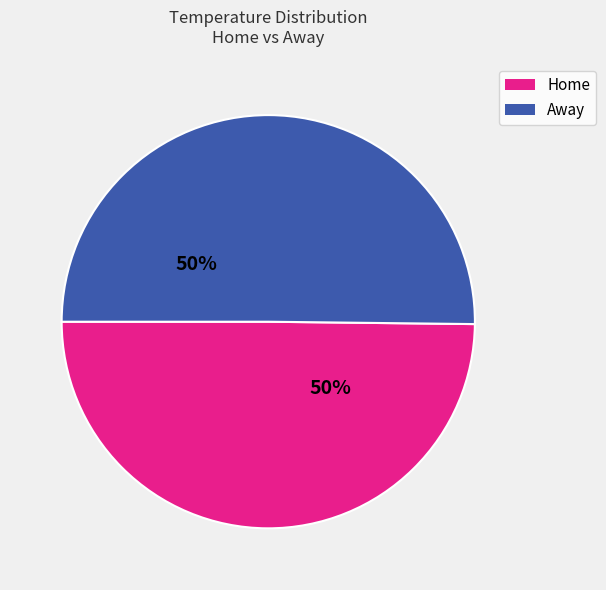

Count the number of slices in the pie.

2